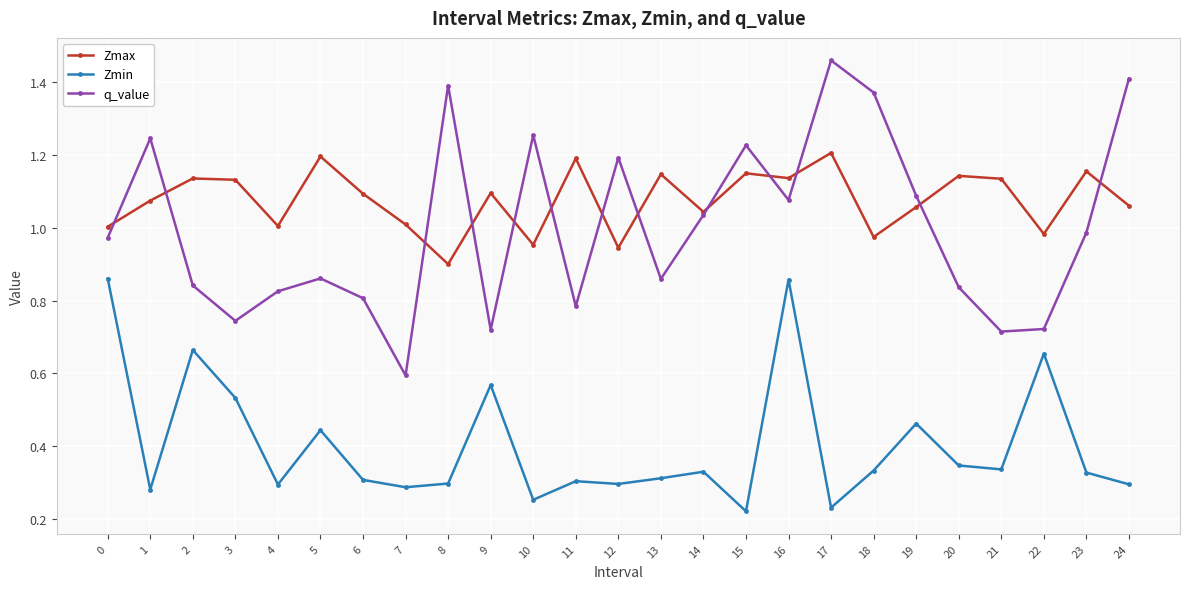

At which category is the sum across all series the highest?

16